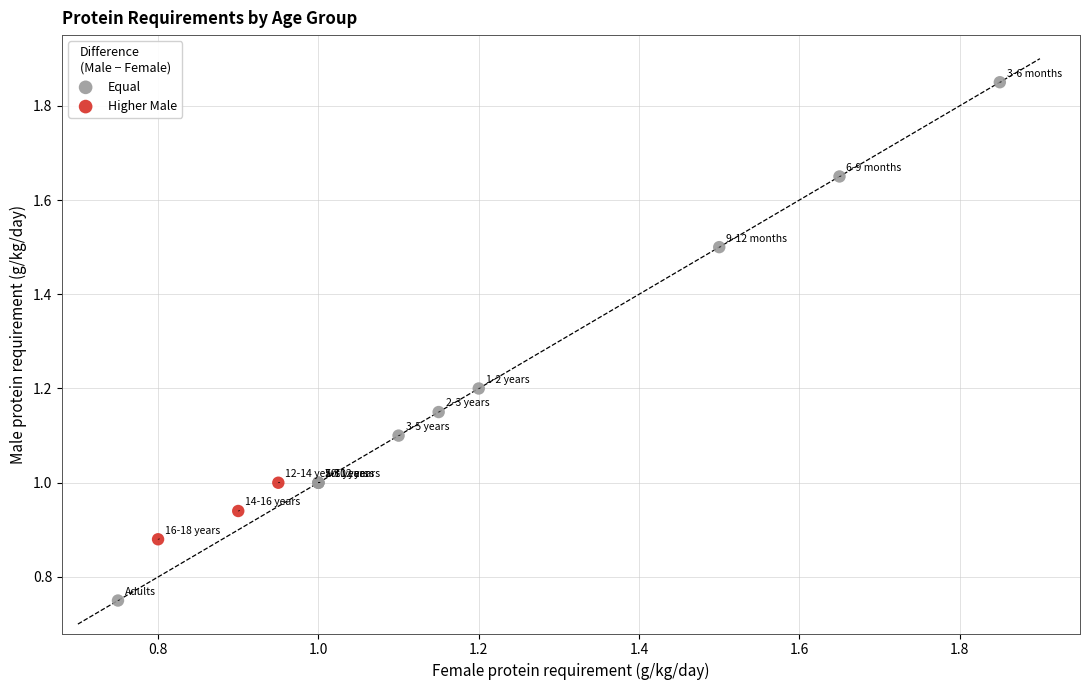

Which series has the largest Y range (max minus min)?

Equal